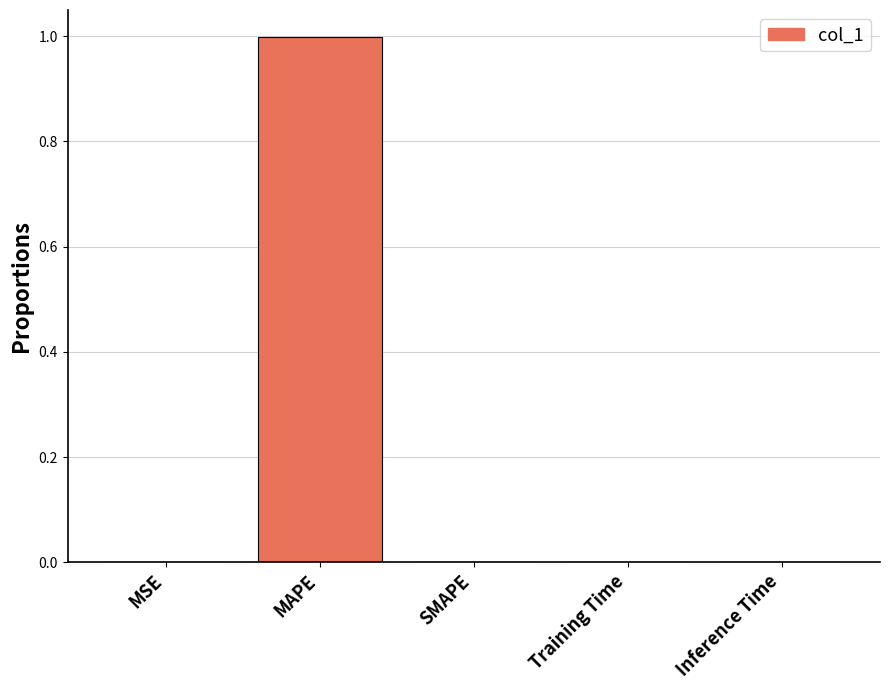

What is the approximate value at MAPE?

1.0